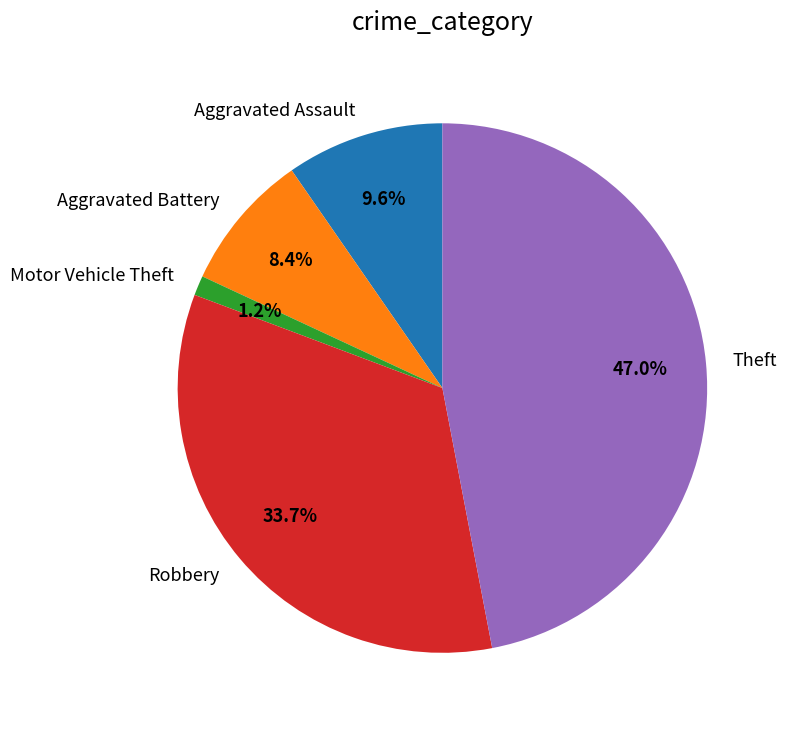

Does any single category account for the majority?

No